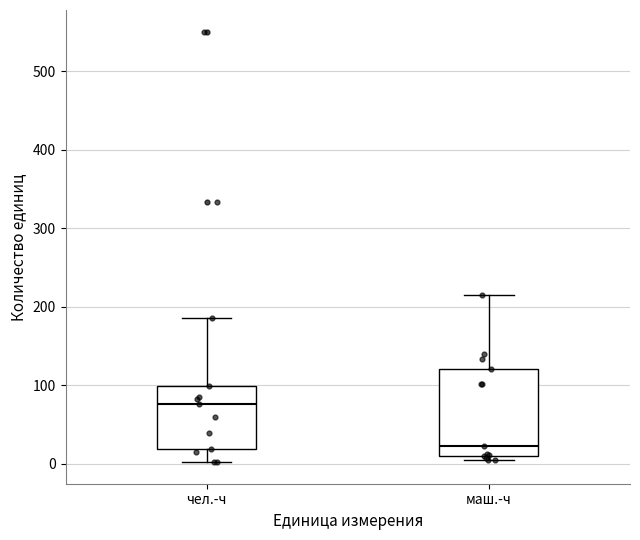

Comparing the boxes themselves (not the whiskers), which one is the tallest?

маш.-ч